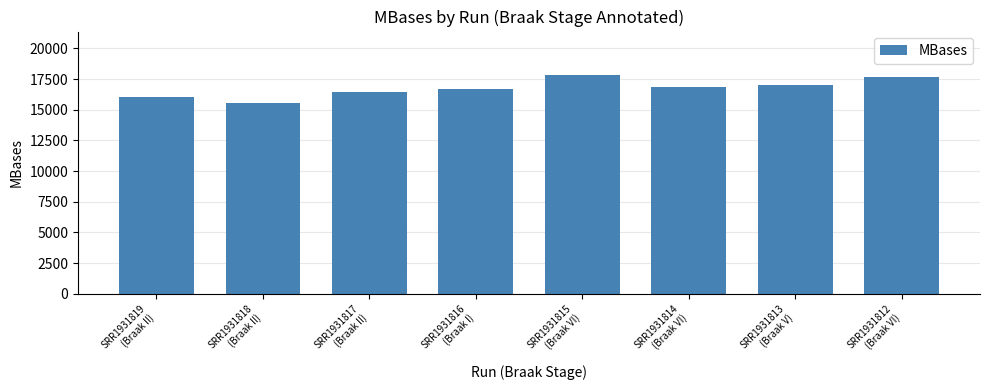

Which has a higher value, SRR1931819
(Braak II) or SRR1931812
(Braak VI)?

SRR1931812
(Braak VI)